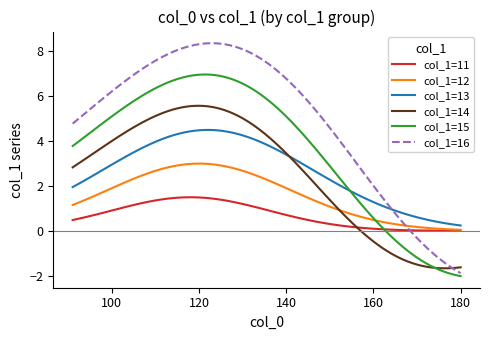

Rank the series by their maximum value, from highest to lowest.

col_1=16, col_1=15, col_1=14, col_1=13, col_1=12, col_1=11